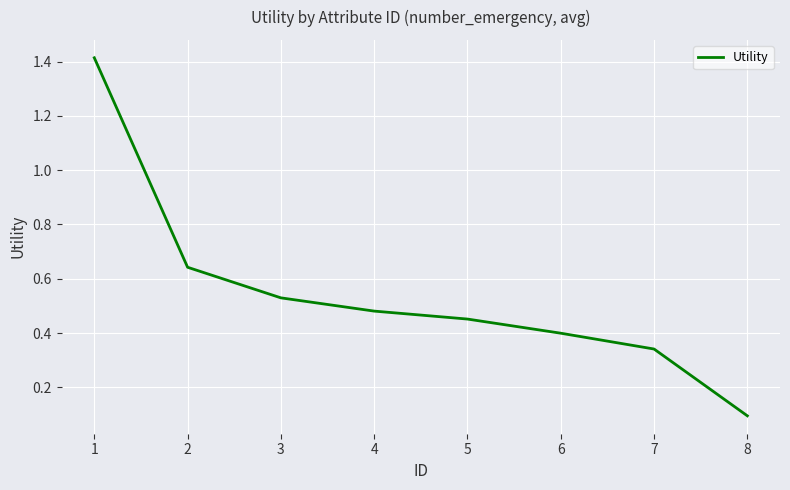

The value at 1 is 1.4. True or false?

True